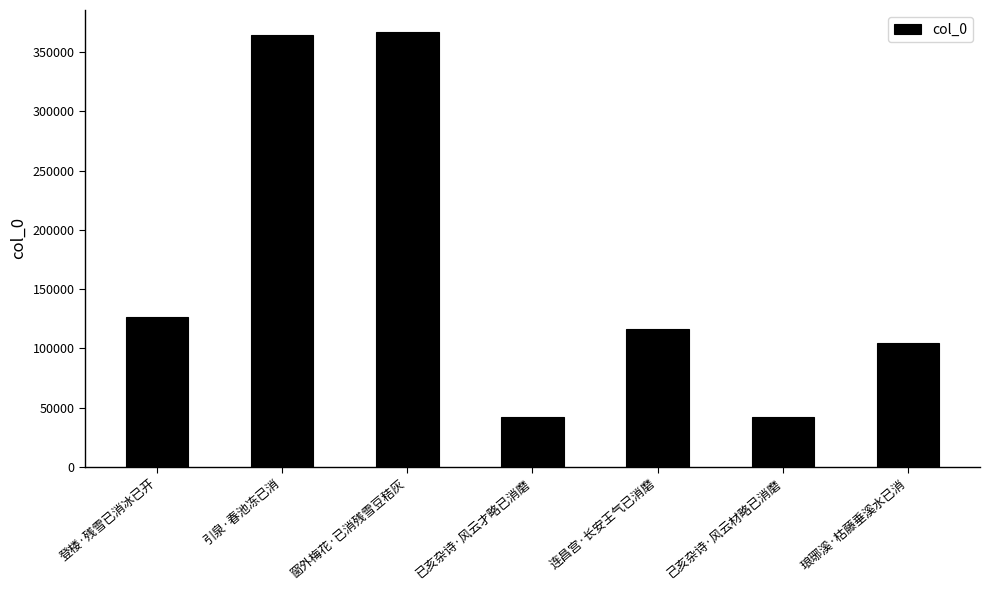

What is the value of the 2nd bar from the left?

364424